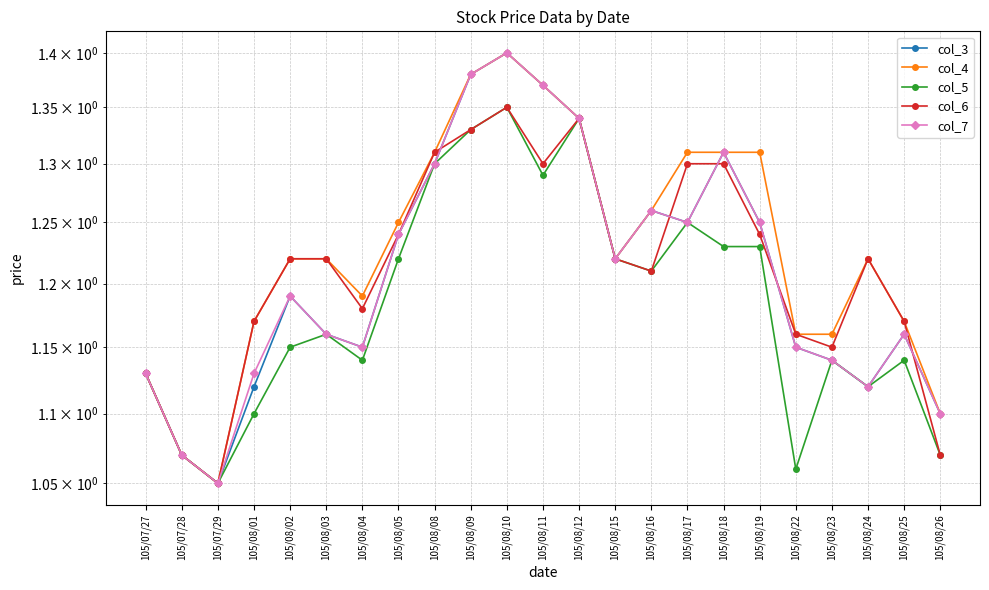

Count the col_6 values in the range 1 to 2.

23